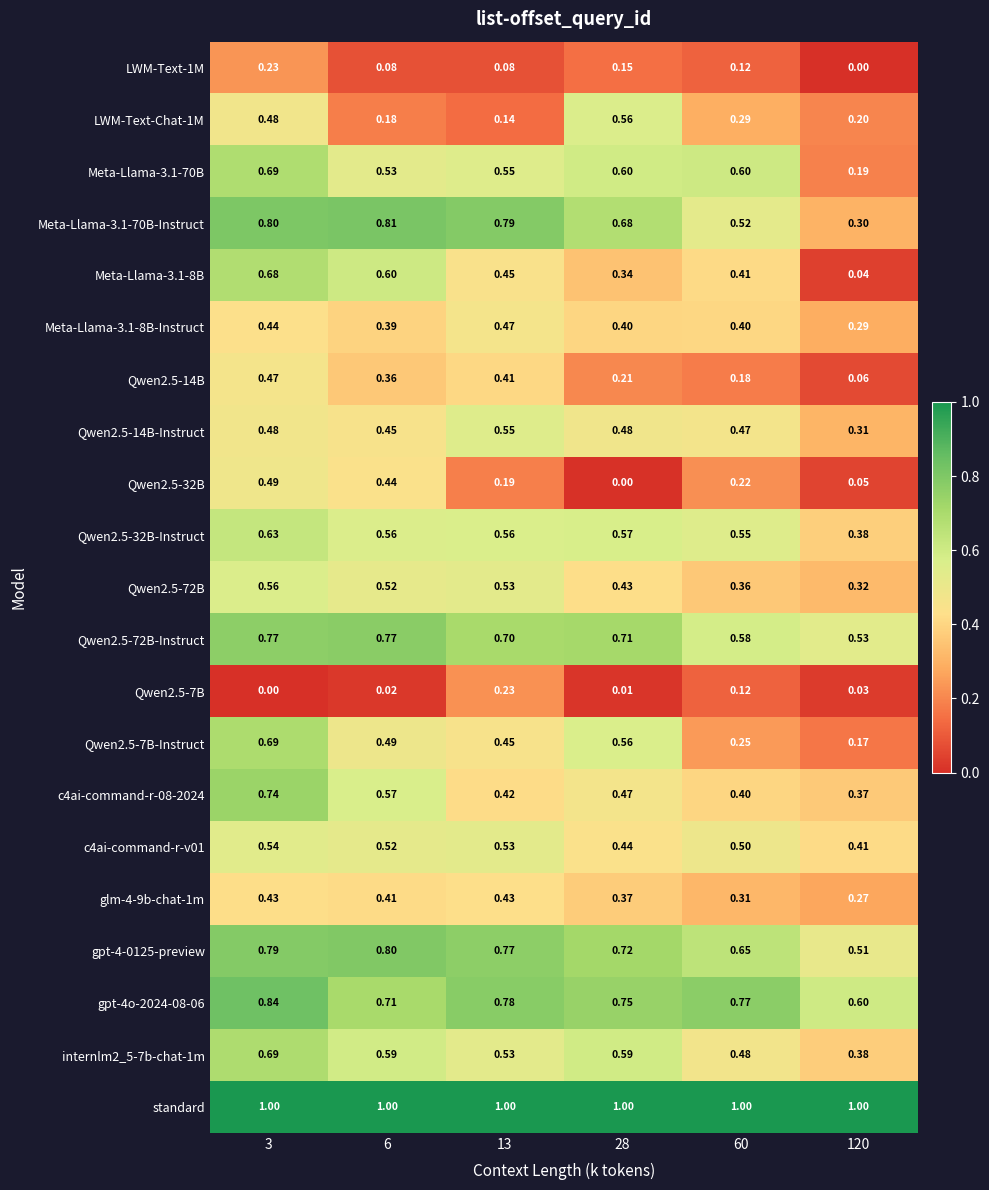

Which series has the largest range (max minus min)?

Meta-Llama-3.1-8B